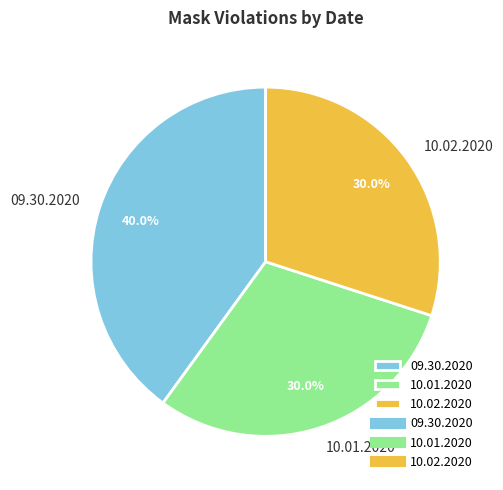

To the nearest percent, what is the average slice percentage?

33%